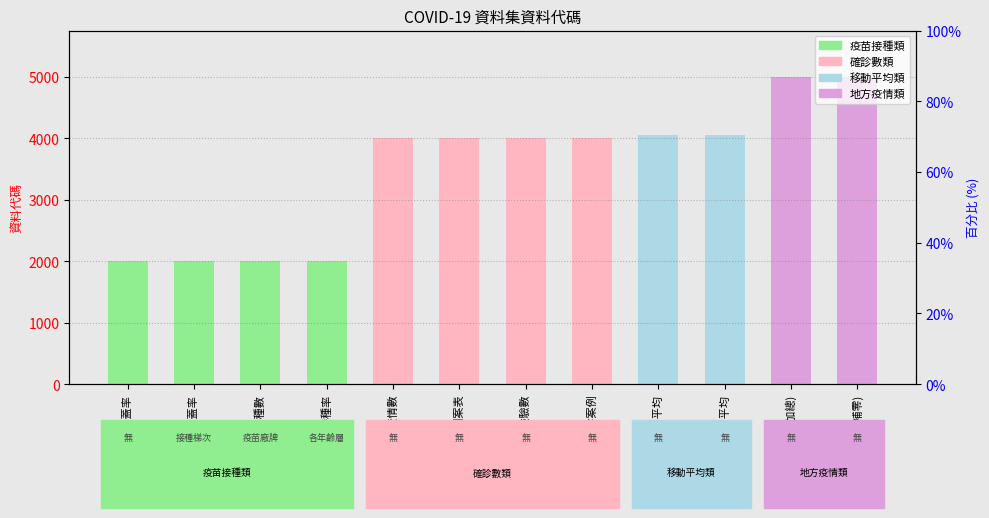

At which category does the chart reach its peak across all series?

鄉鎮疫情(補零)